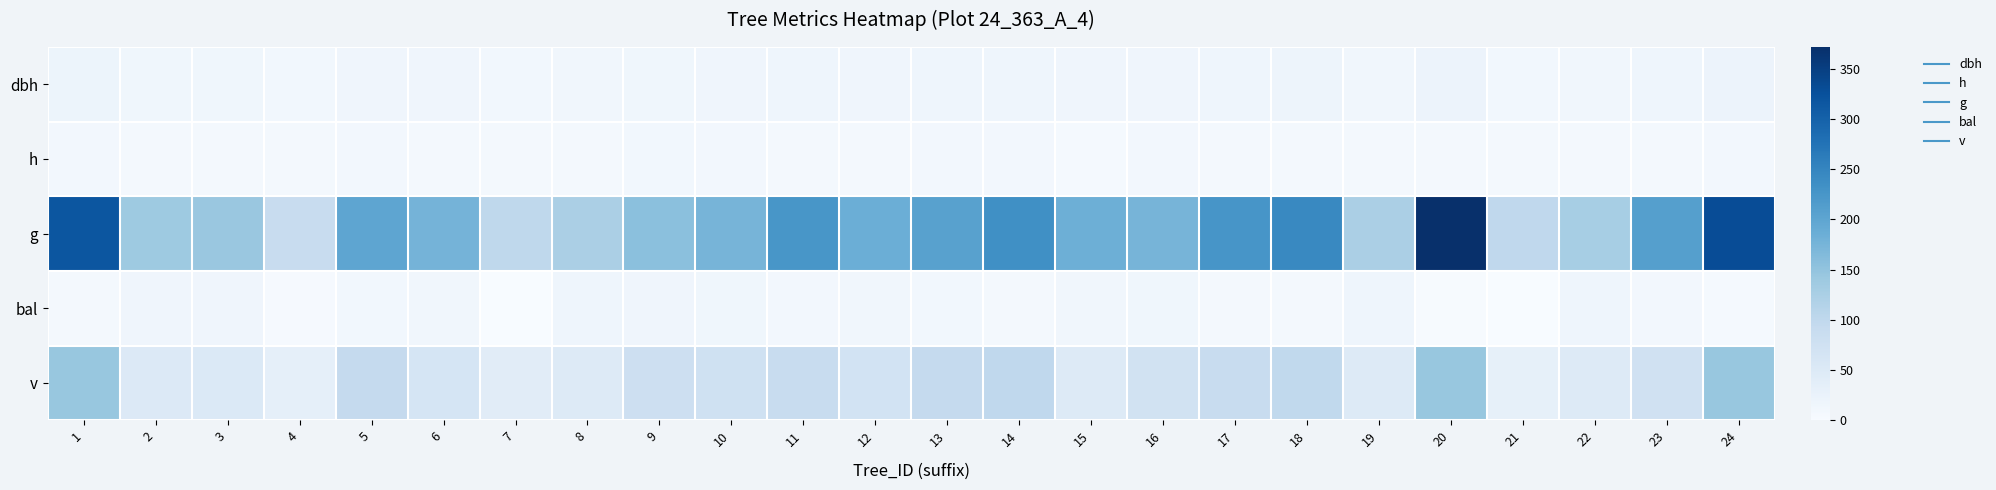

Which series has the widest spread of values?

g